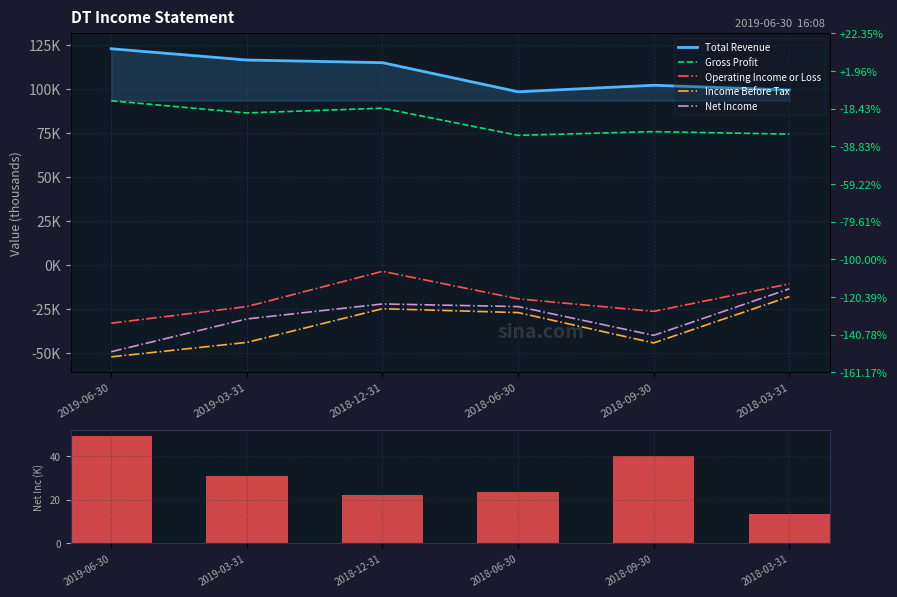

What is the label of the 6th bar from the right?

2019-06-30